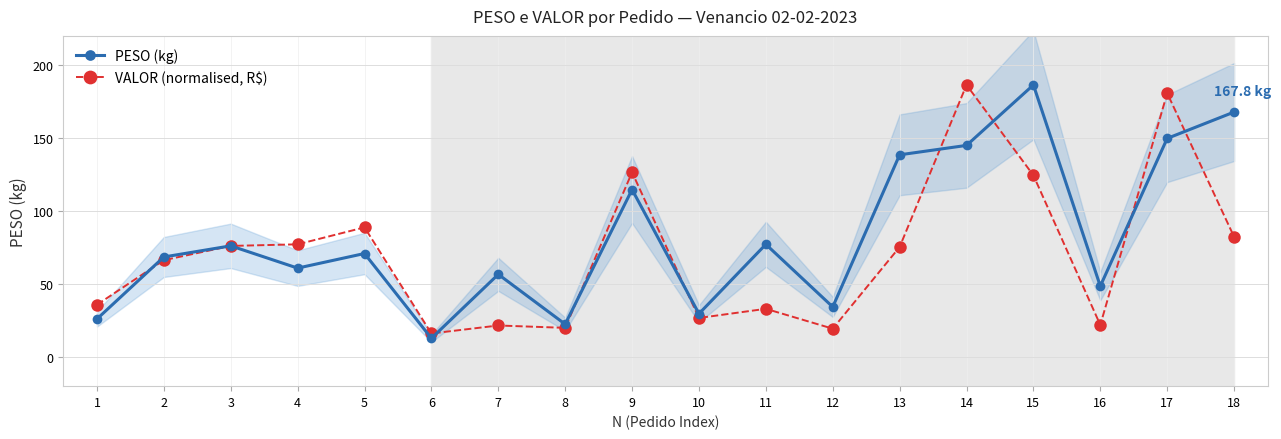

What is the value of the VALOR (normalised, R$) point at the 7th from the left?

21.6